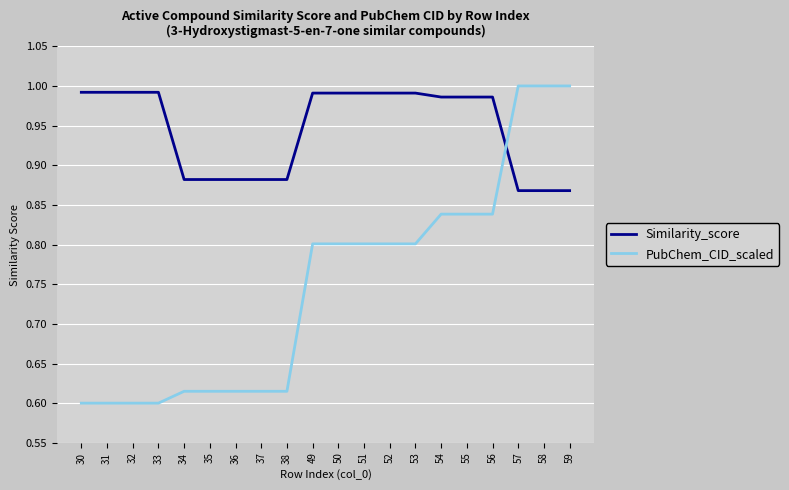

What is the difference between the highest and lowest values at 57?

0.1